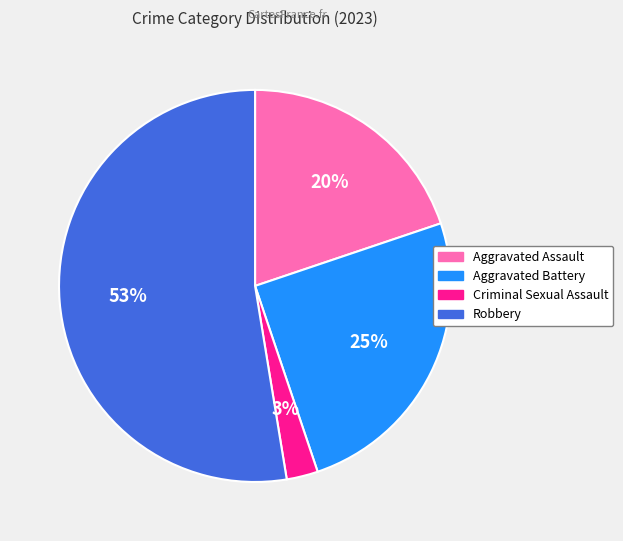

How many slices are in this pie chart?

4